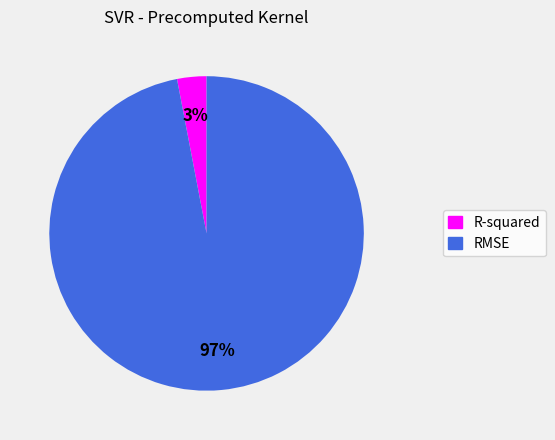

Is it true that RMSE is 97% of the pie?

True